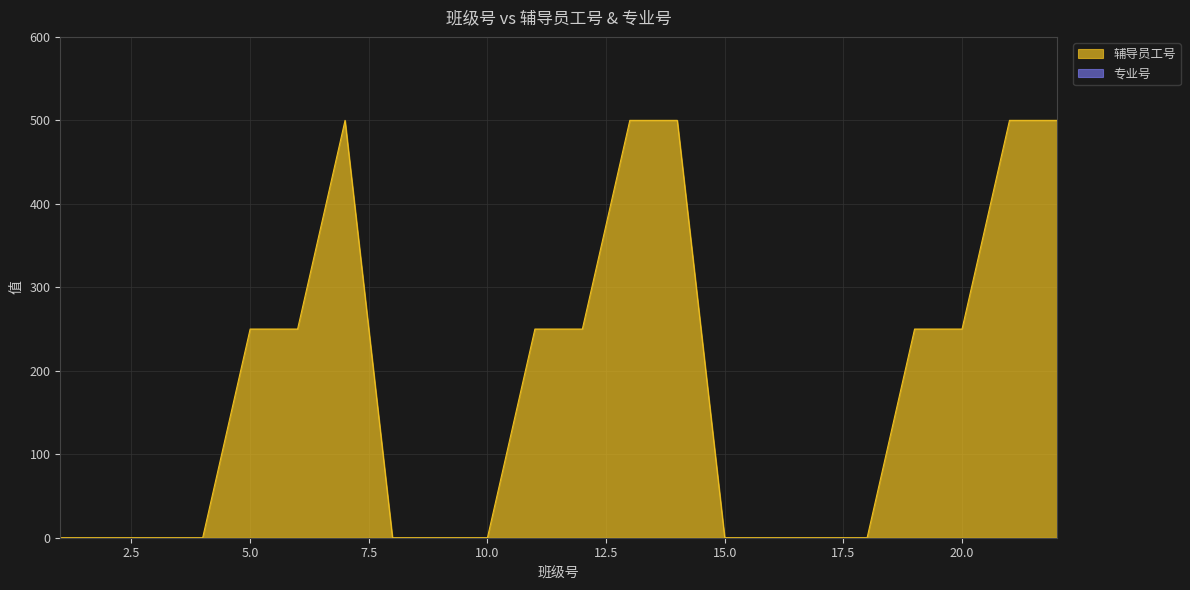

Is it true that the value at 3 is 0?

True